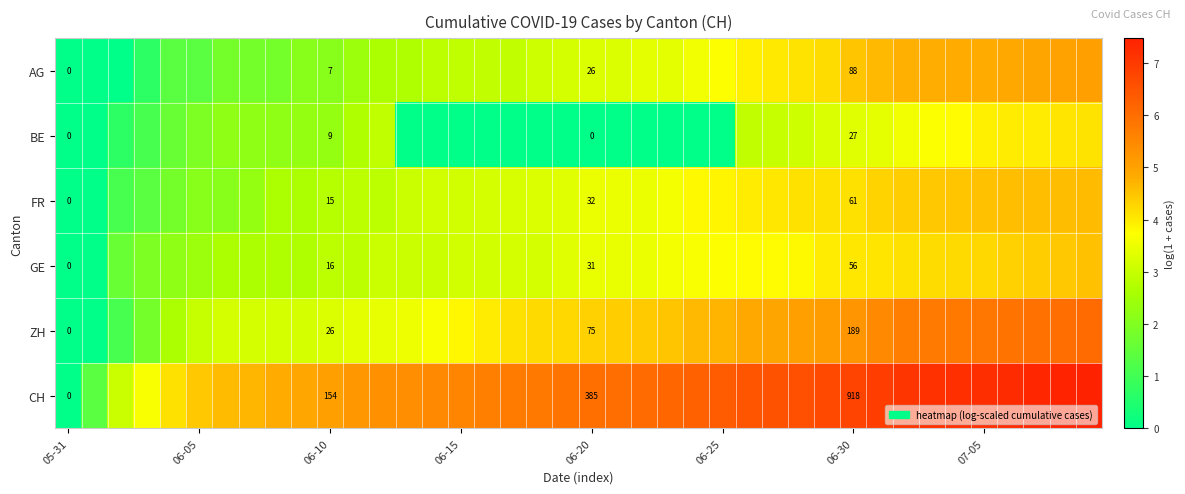

At which category does the chart reach its peak across all series?

39